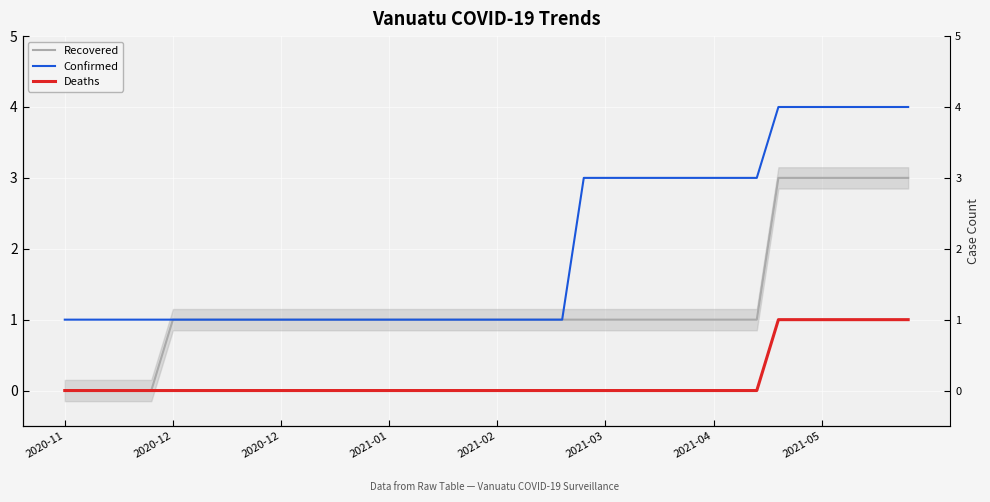

What is the highest value of the Confirmed series?

4